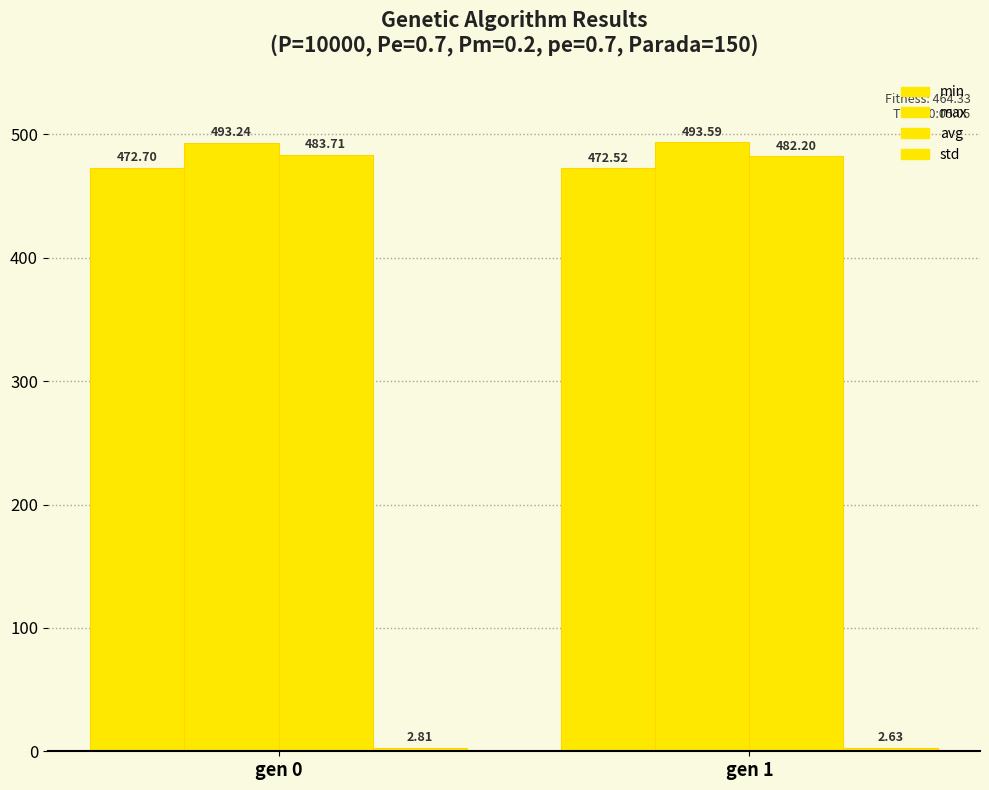

Which series has the largest total across all categories?

max